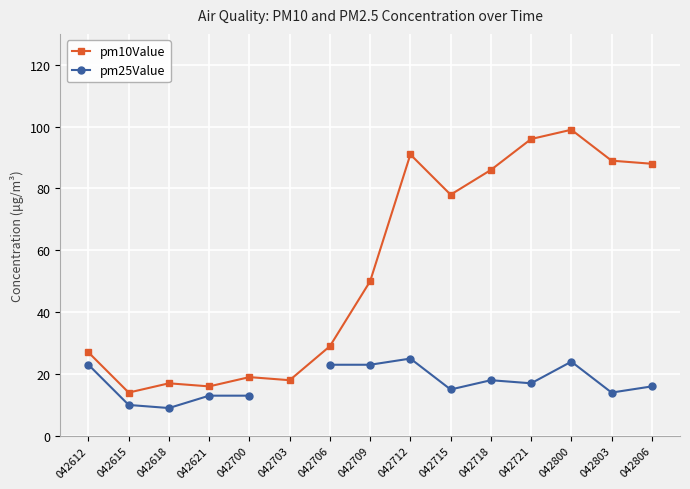

Rank the series by their maximum value, from highest to lowest.

pm10Value, pm25Value